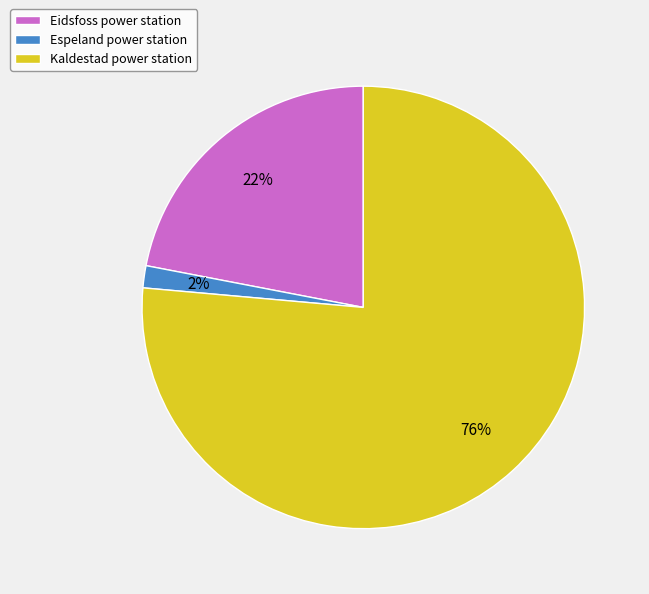

What is the majority slice?

Kaldestad power station